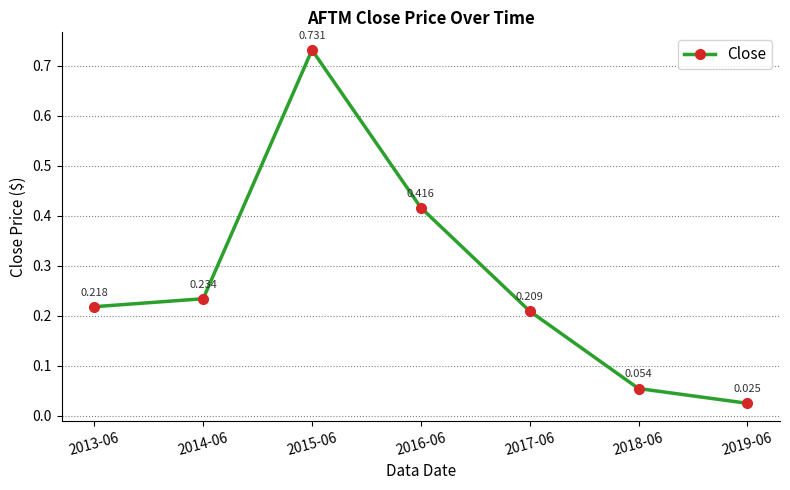

What is the change in value from 2015-06 to 2018-06?

-0.7